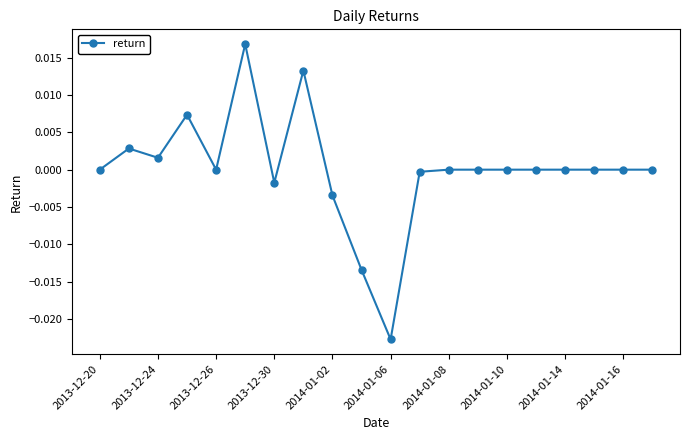

How many lines are shown in the chart?

1